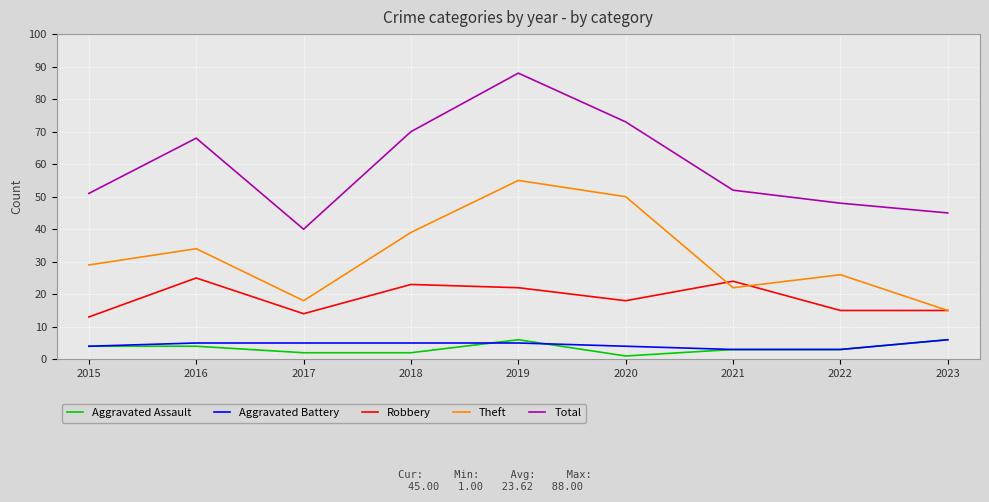

Is the value of Total at 2023 greater than the value of Aggravated Assault at 2023?

Yes